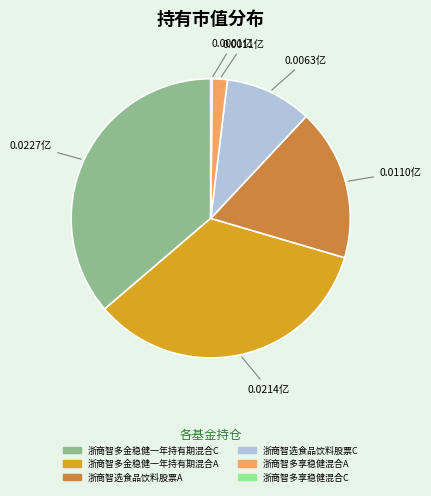

Which has a higher value, 浙商智多金稳健一年持有期混合C or 浙商智多金稳健一年持有期混合A?

浙商智多金稳健一年持有期混合C